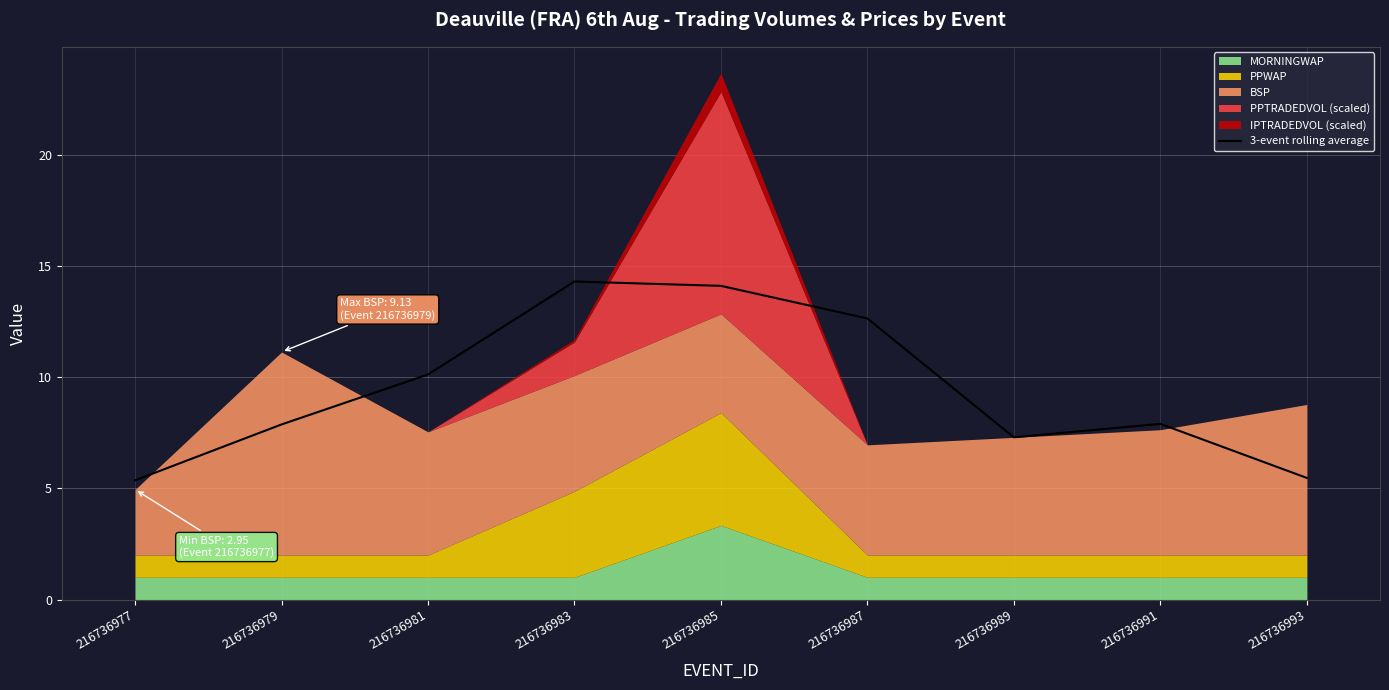

How many points are higher than both their immediate neighbors (excluding endpoints)?

2